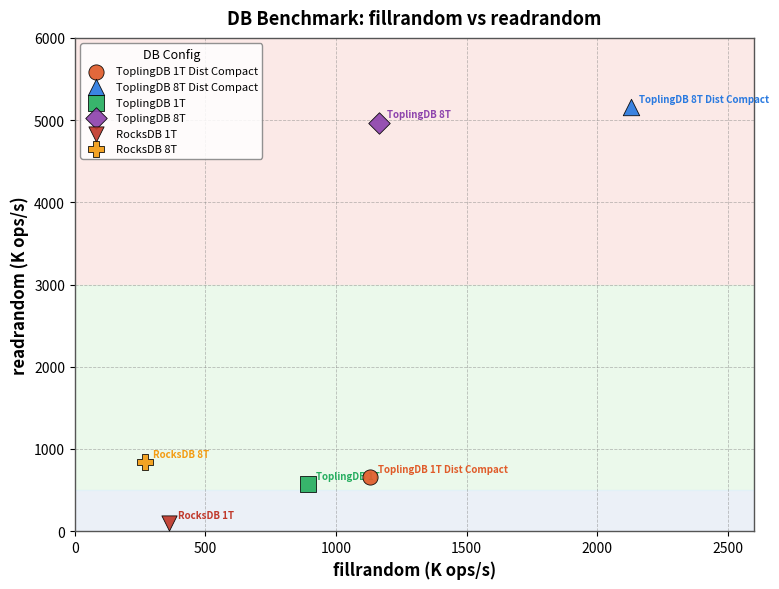

Which series reaches the maximum Y coordinate?

ToplingDB 8T Dist Compact